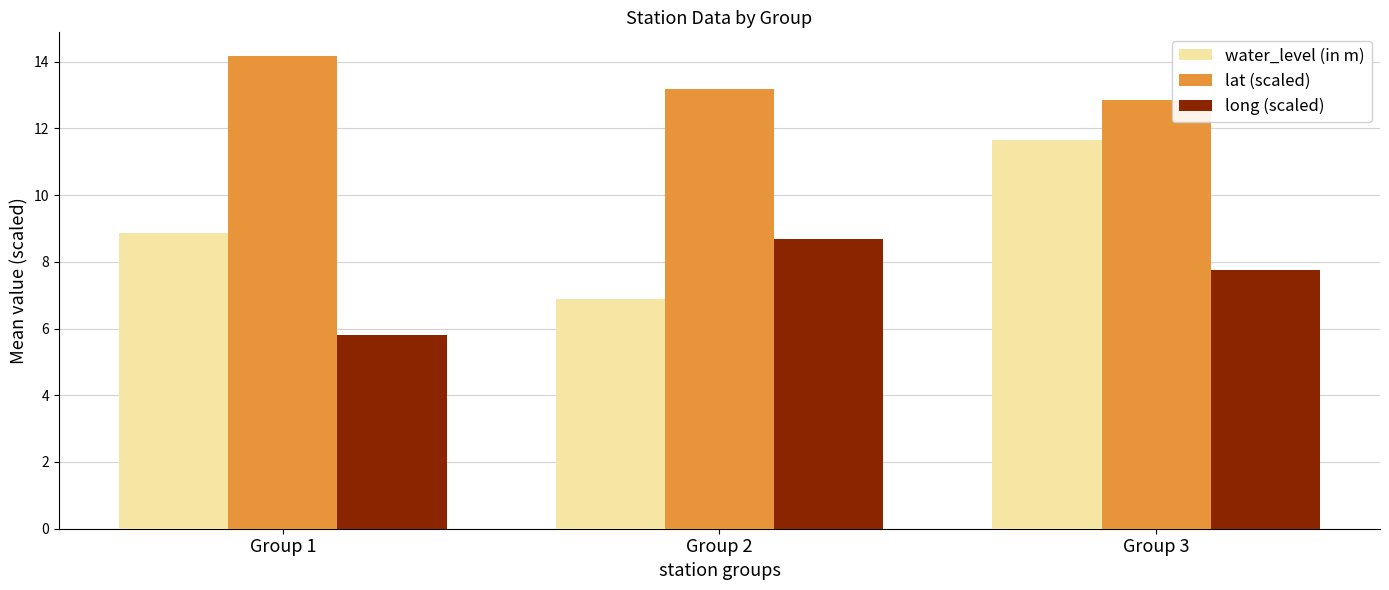

How many data points in lat (scaled) are above 13?

2